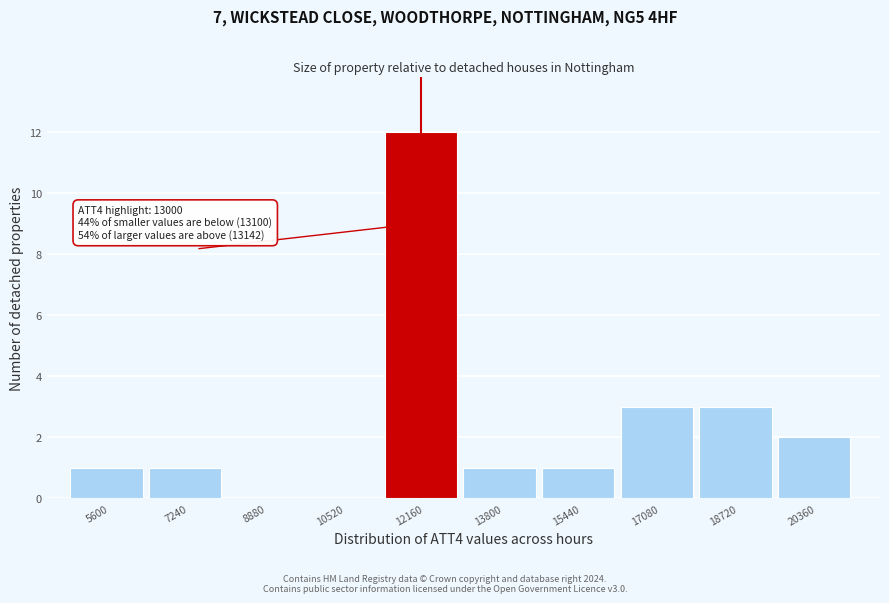

Reading right to left, transcribe all the data shown in this chart.

20360=2	18720=3	17080=3	15440=1	13800=1	12160=12	10520=0	8880=0	7240=1	5600=1